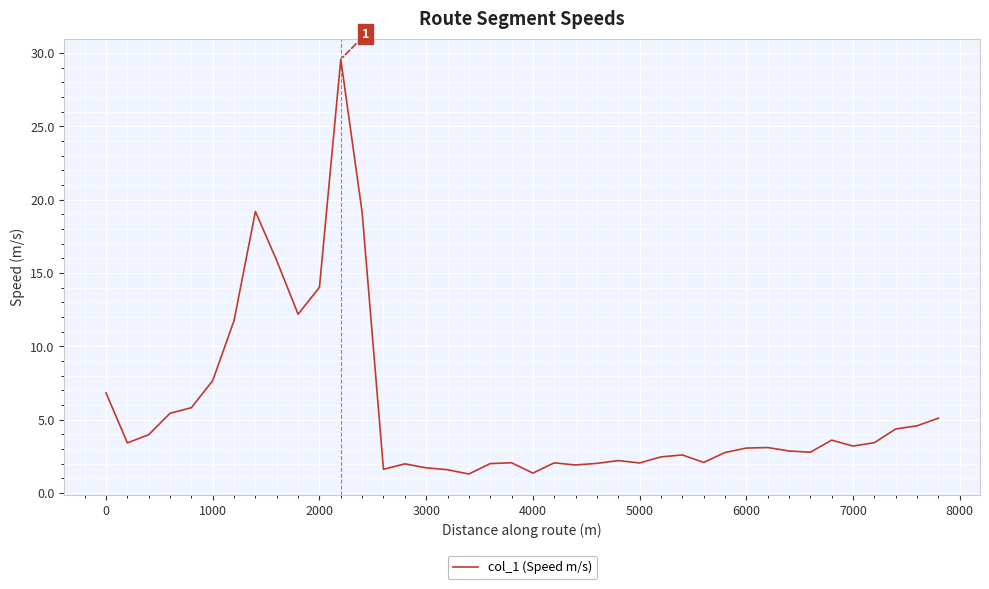

What is the maximum value shown in the chart?

29.6